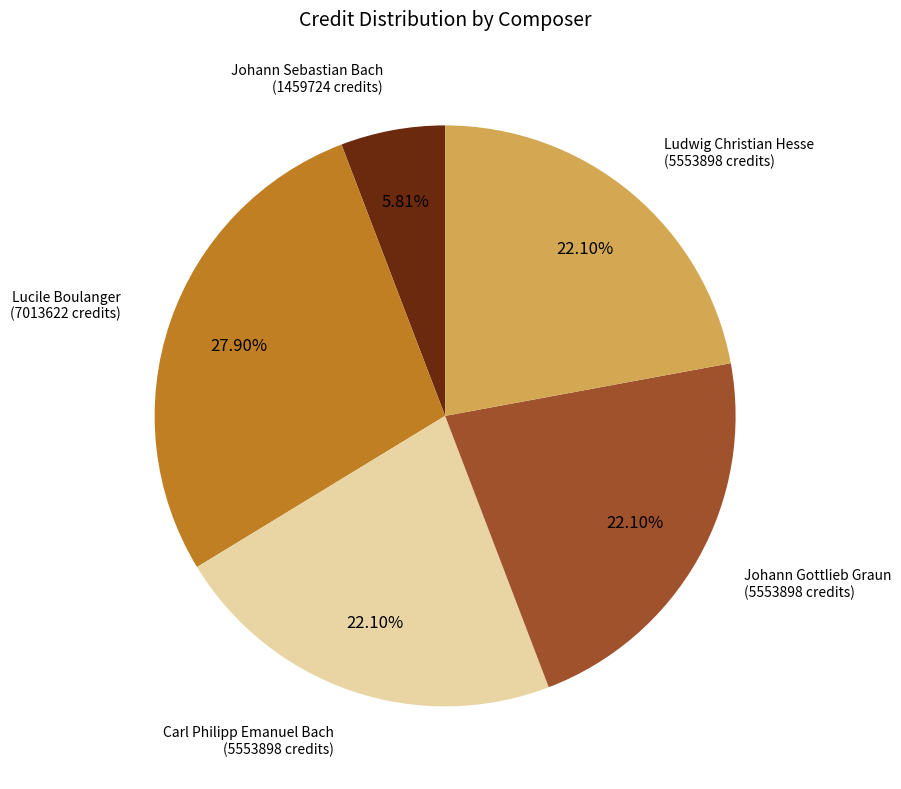

Does any single category account for the majority?

No